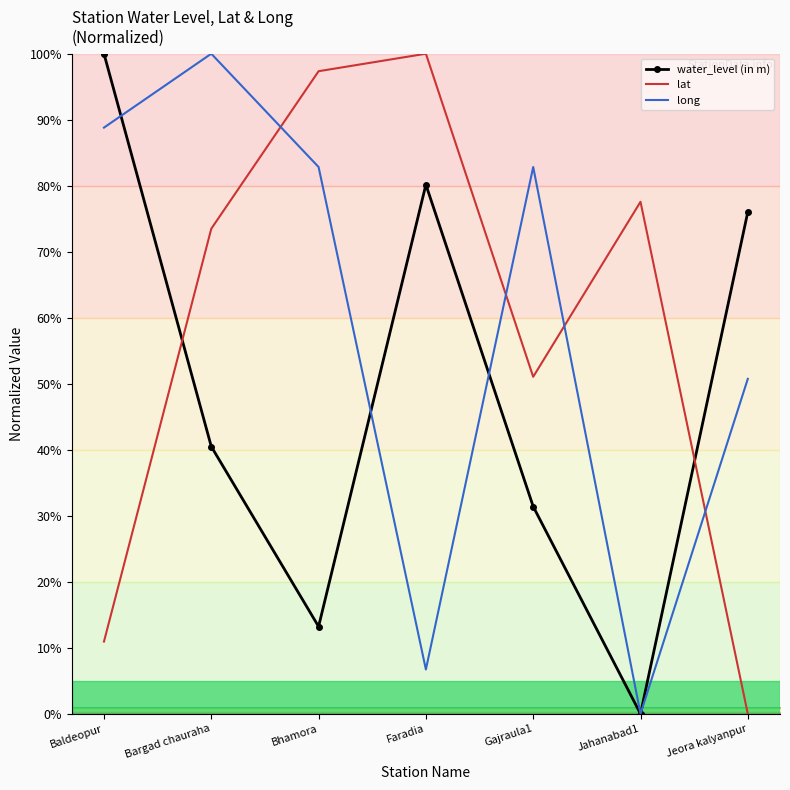

What is the spread (max minus min) of values at Jeora kalyanpur?

76.0